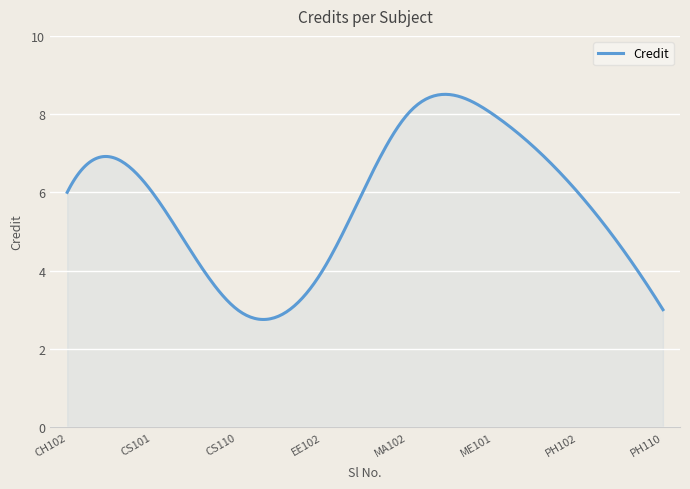

What is the greatest value displayed?

8.5